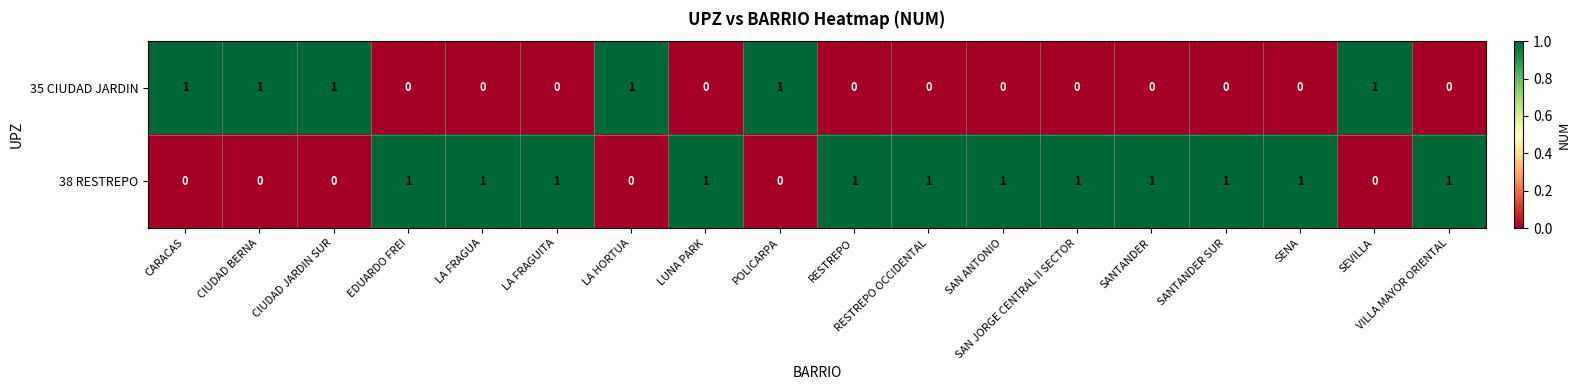

Rank the series by their average value, from highest to lowest.

38 RESTREPO, 35 CIUDAD JARDIN